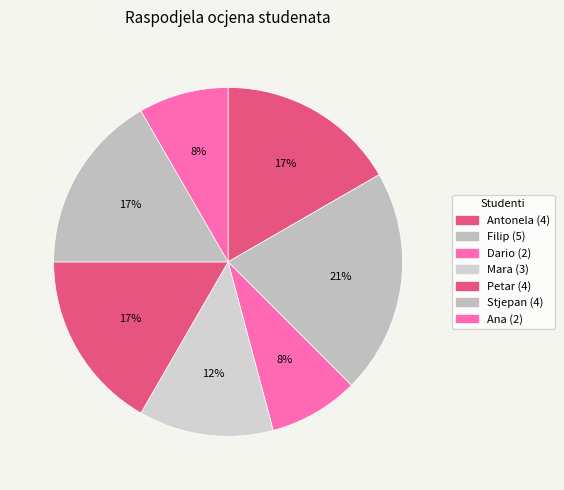

Between Filip and Stjepan, which is larger?

Filip